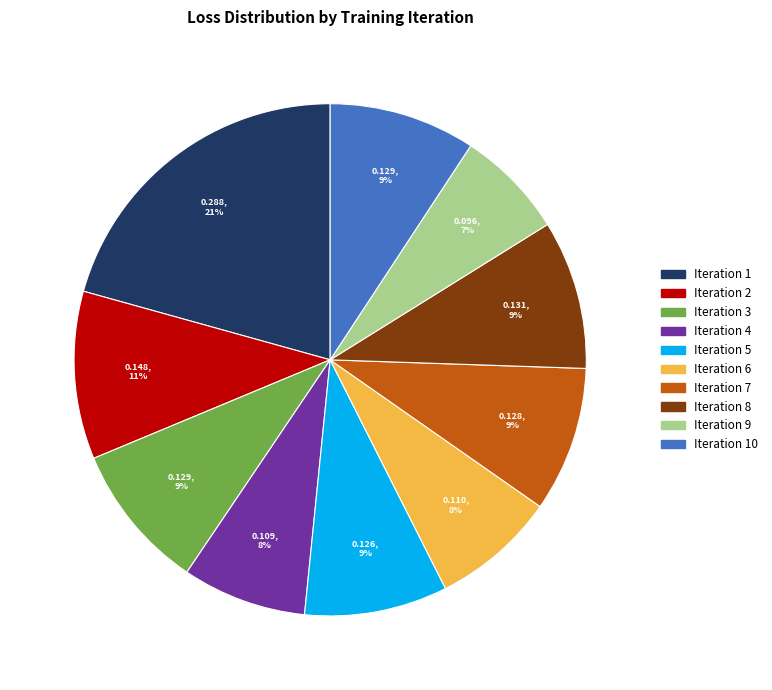

Is there a majority slice in this chart?

No